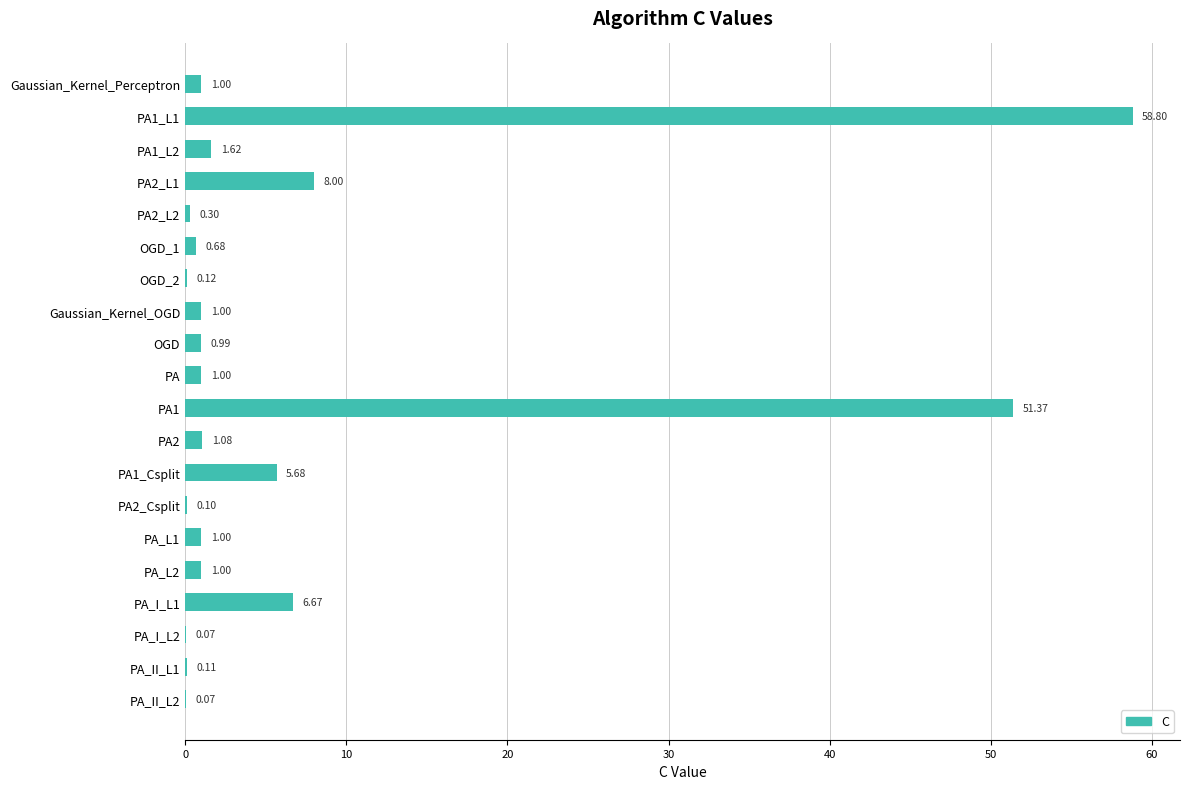

Are the bars horizontal?

Yes